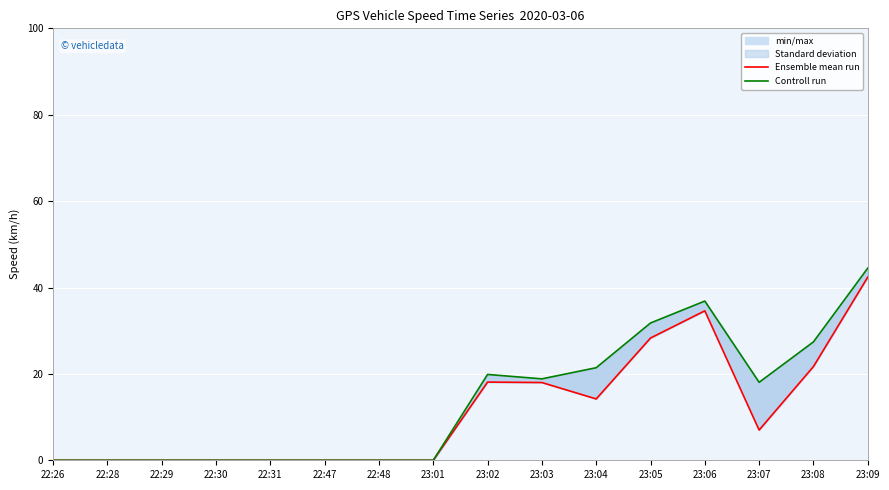

What is the greatest value displayed?

44.5